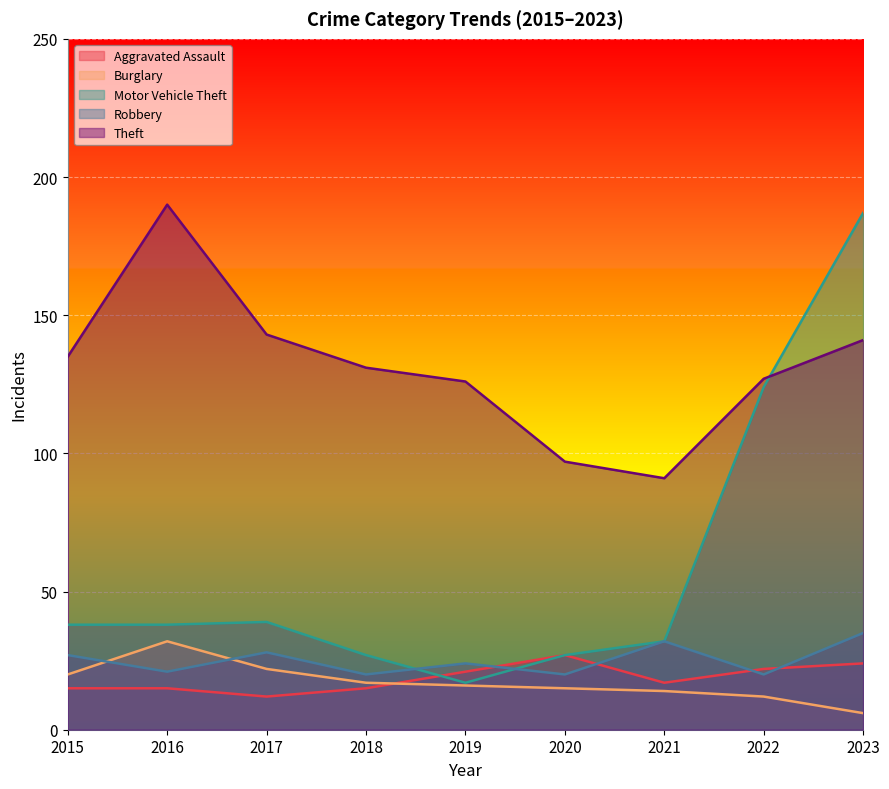

List the series in order of their peak value, lowest first.

Aggravated Assault, Burglary, Robbery, Motor Vehicle Theft, Theft